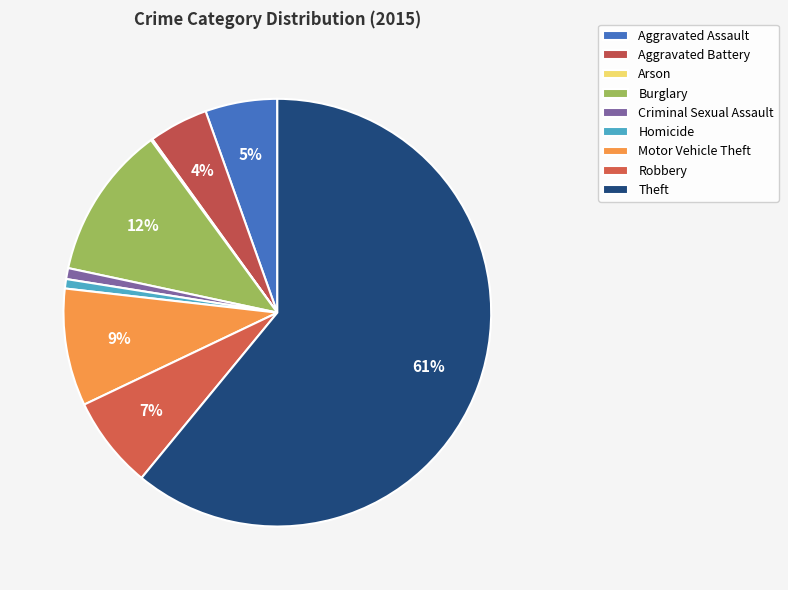

To the nearest percent, what is the difference between the Motor Vehicle Theft and Criminal Sexual Assault slice percentages?

8%